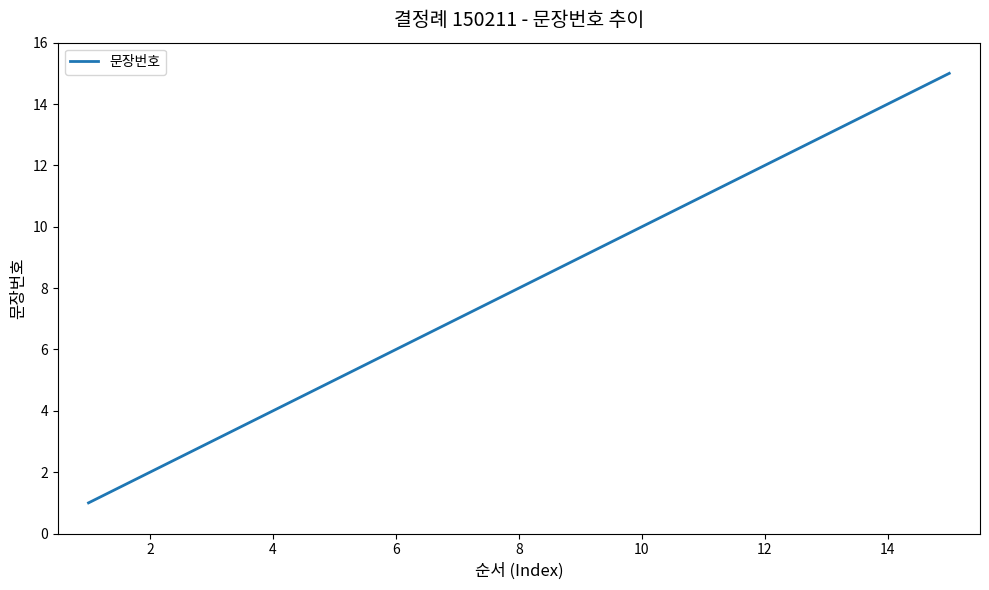

How many lines are shown in the chart?

1